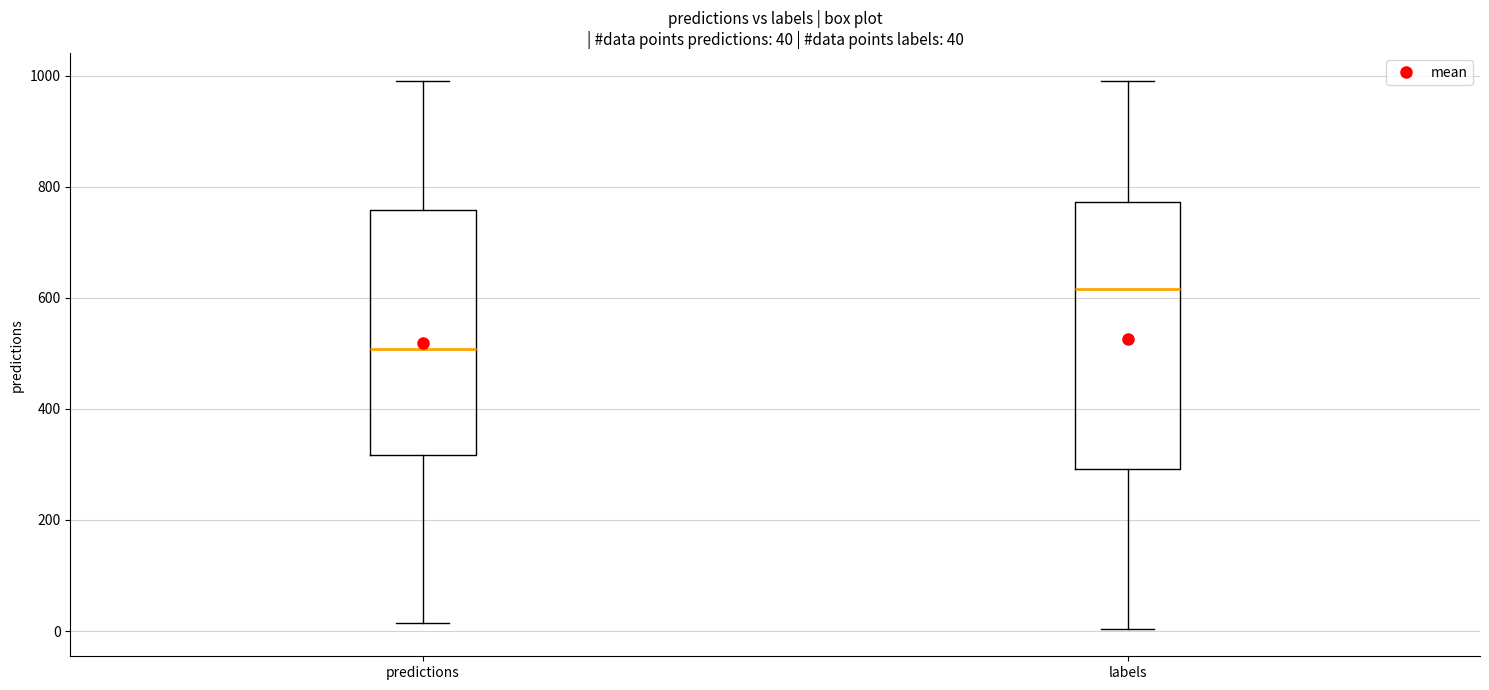

Comparing the boxes themselves (not the whiskers), which one is the tallest?

labels